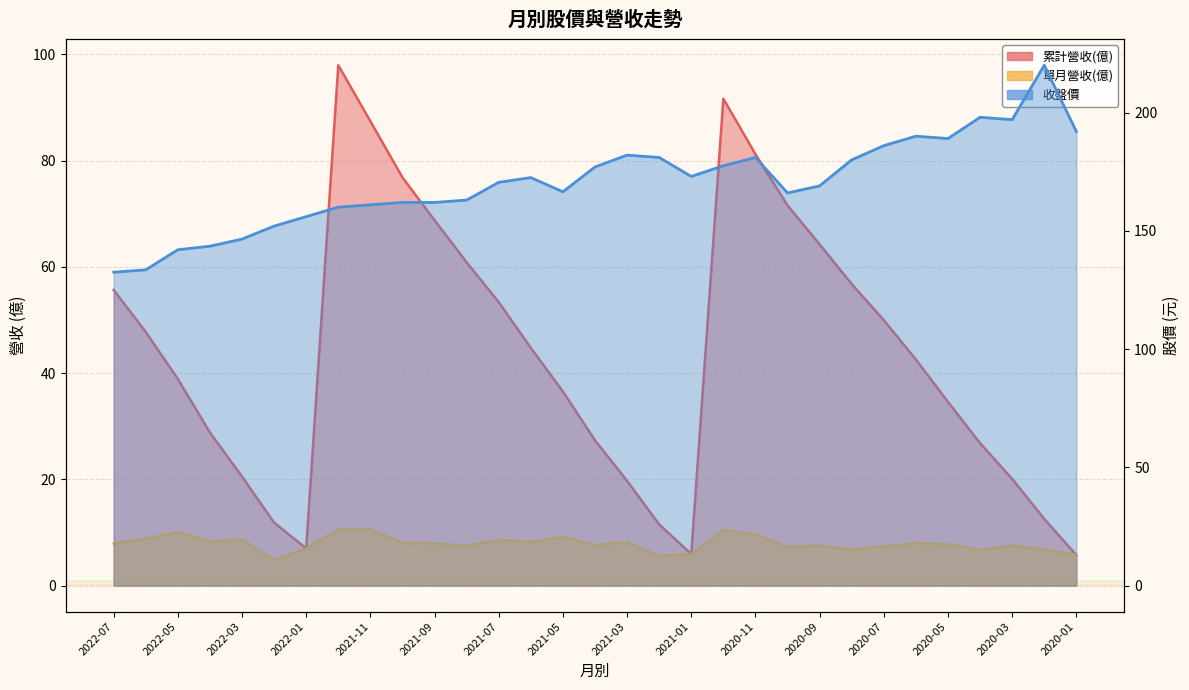

The value of 收盤價 at 2020-02 is 220.0. True or false?

True